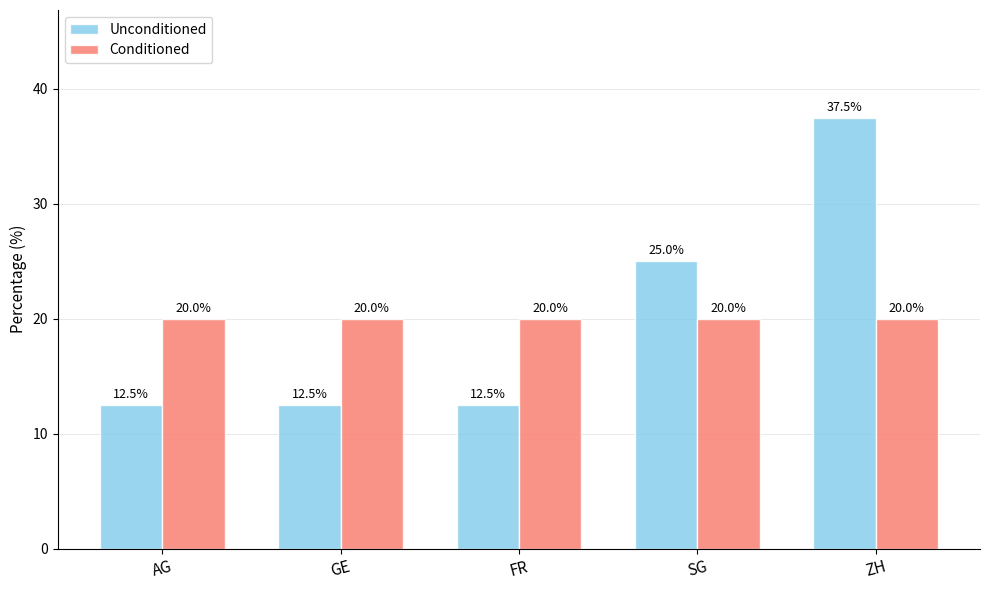

True or false: Unconditioned has a value of 41.8 at SG.

False